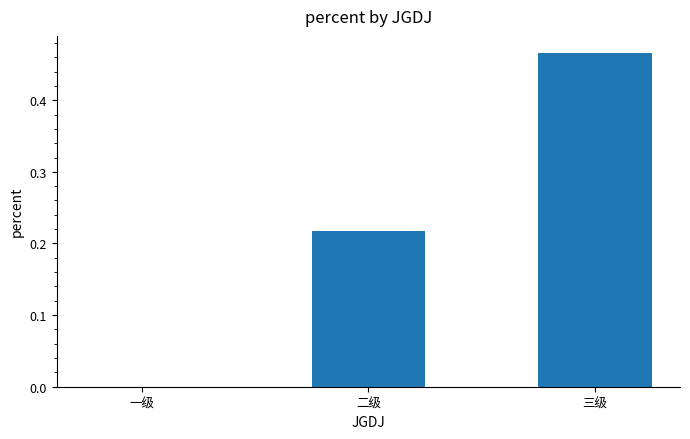

True or false: the data shows 0.0 at 一级.

True